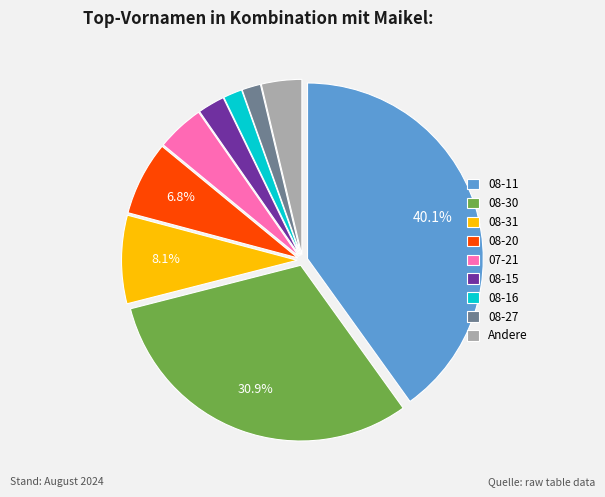

Is the sum of 08-15 and 08-11 greater than half?

No